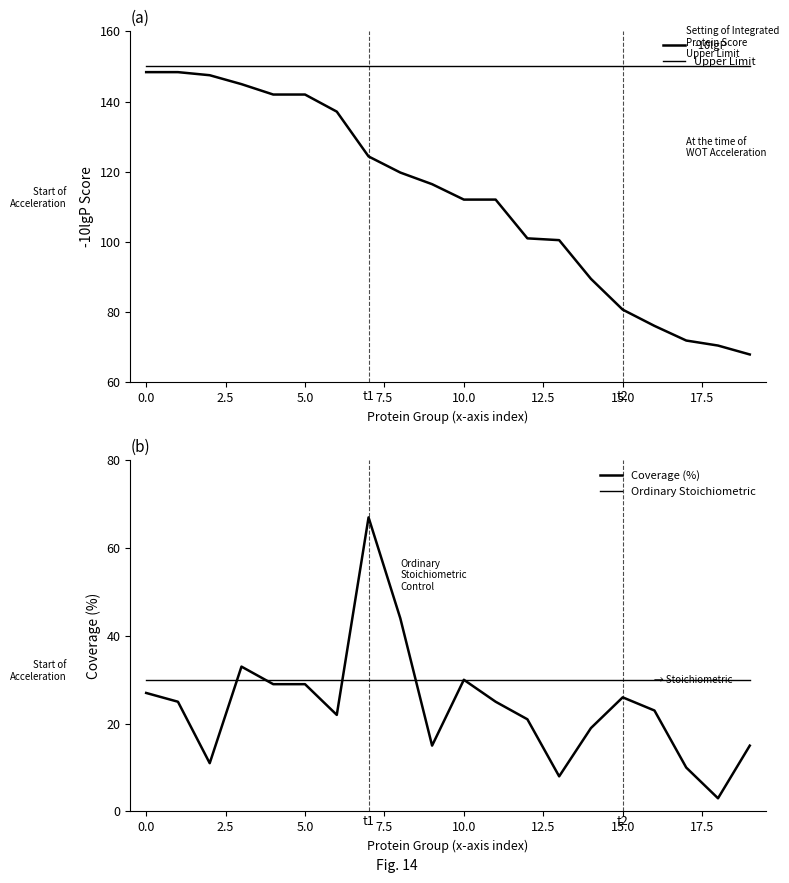

At how many categories does at least one series exceed 57?

20